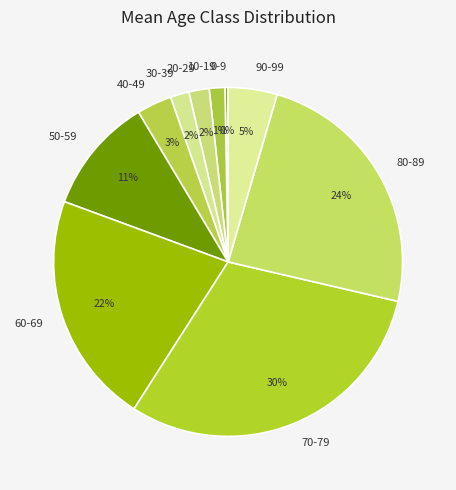

How many segments does this pie chart have?

10